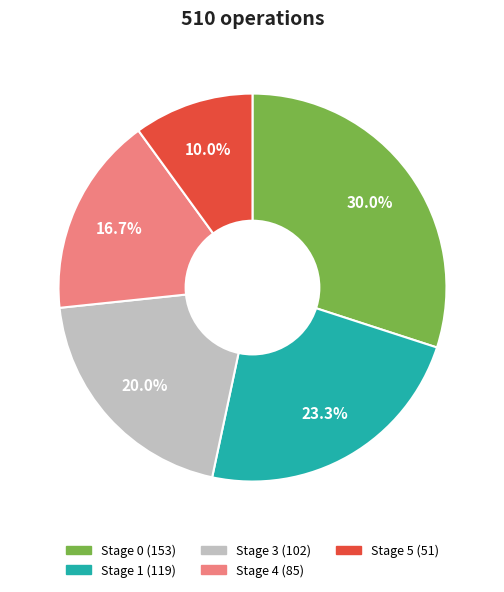

What is the largest slice in the pie chart?

Stage 0